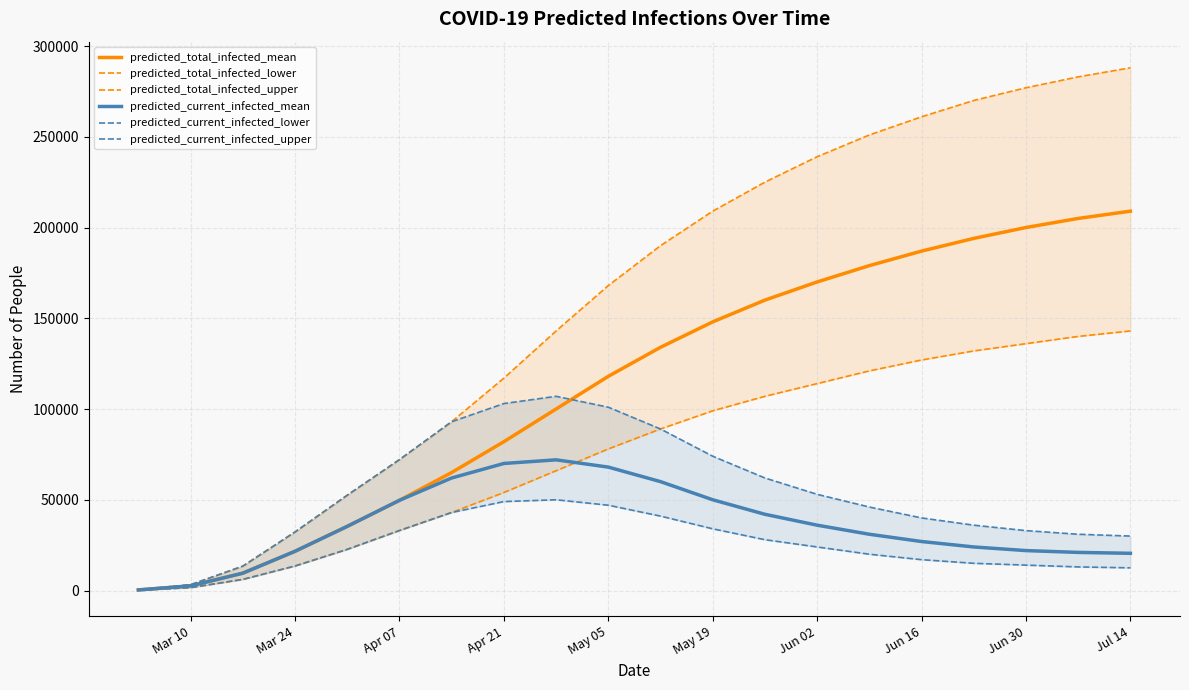

The value of predicted_total_infected_mean at Apr 21 is 22843. True or false?

False